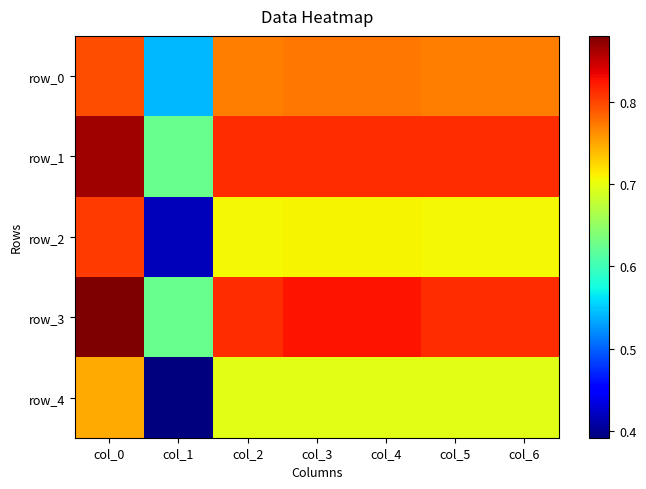

What is the average value of the row_3 series?

0.8